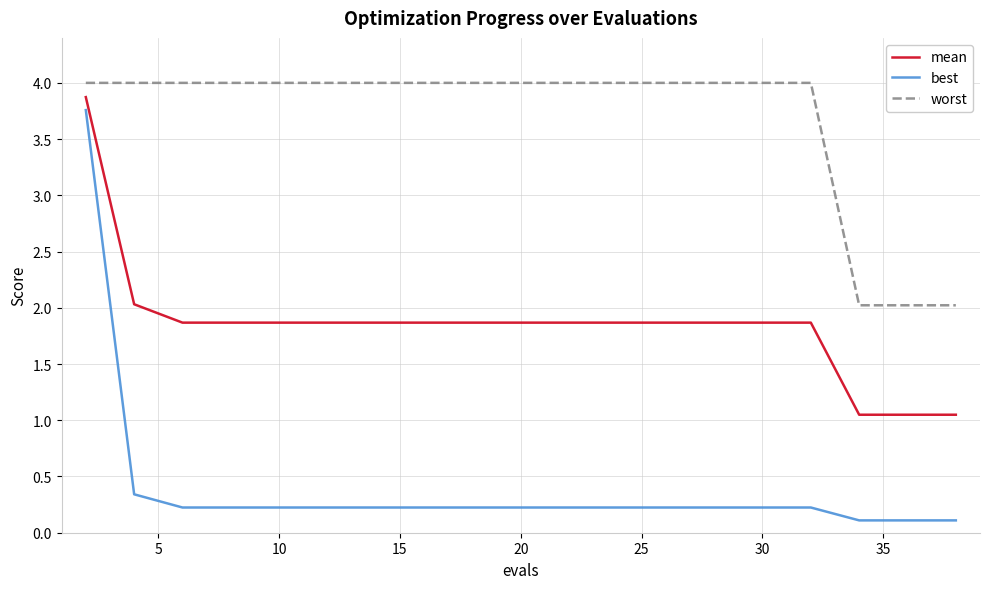

What is the maximum value shown in the chart?

4.0